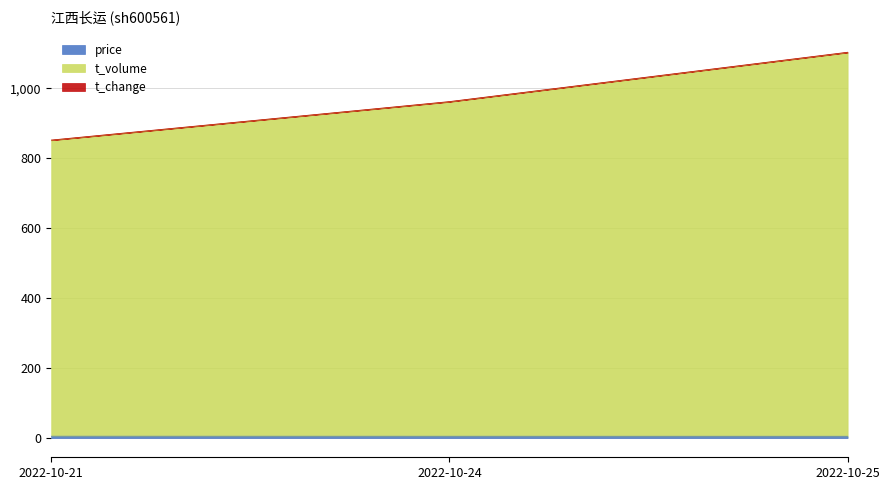

Which has a higher value, 2022-10-24 or 2022-10-25?

2022-10-24